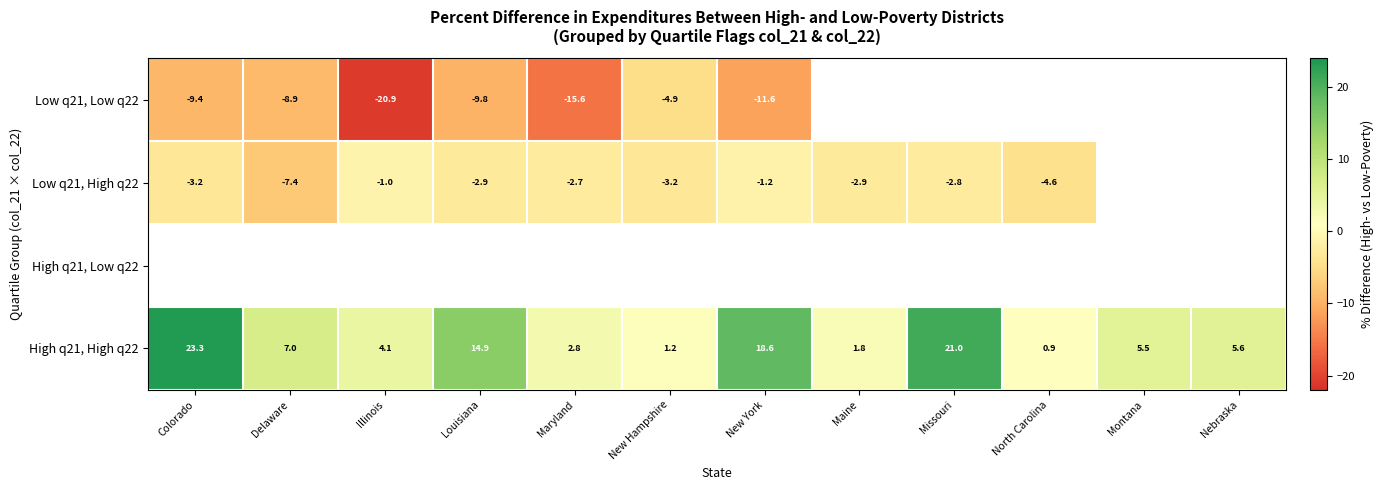

At which label does High q21, High q22 reach its minimum?

North Carolina